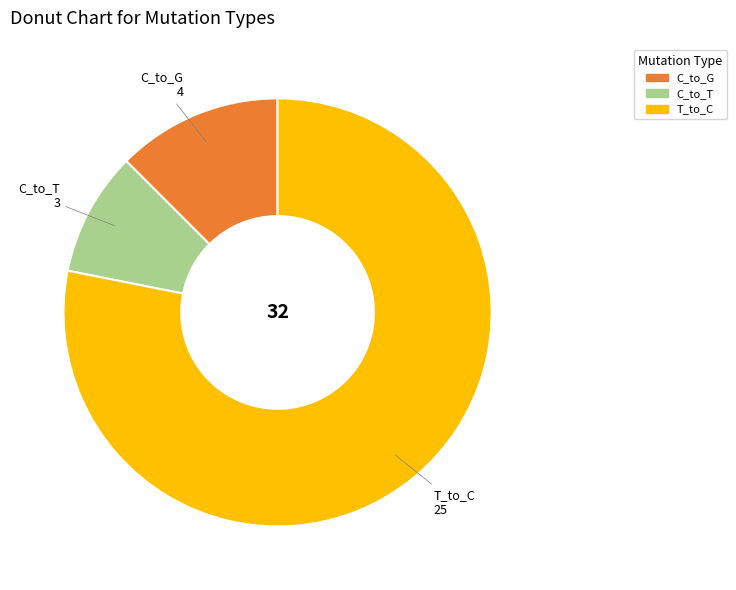

Is the sum of T_to_C and C_to_G greater than half?

Yes